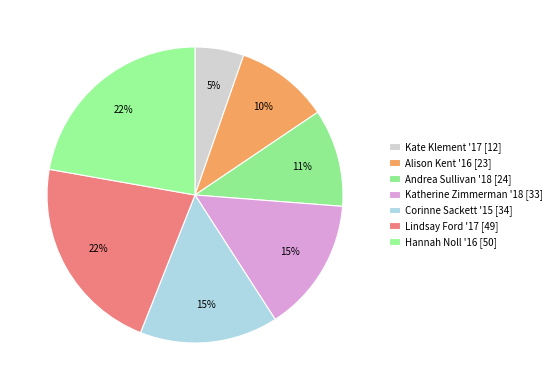

Which category has the smallest portion of the pie?

Kate Klement '17 [12]